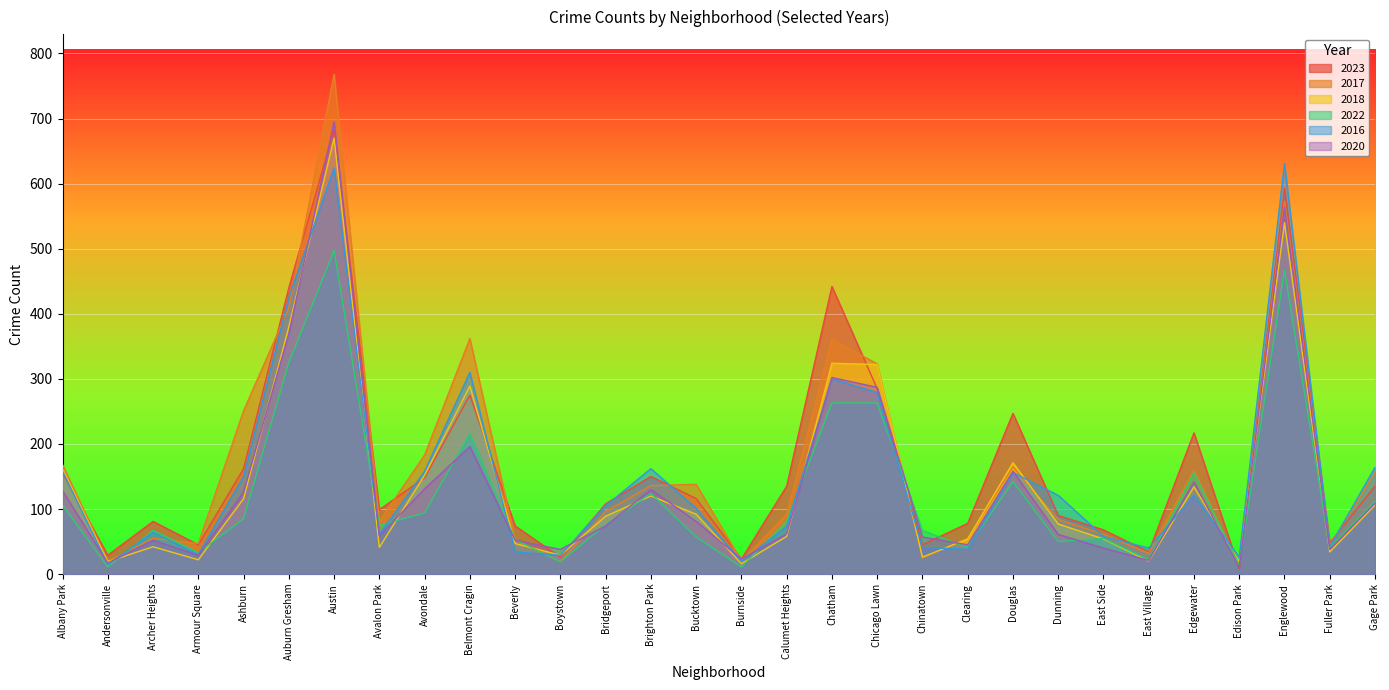

Between Brighton Park and Fuller Park, which is larger?

Brighton Park